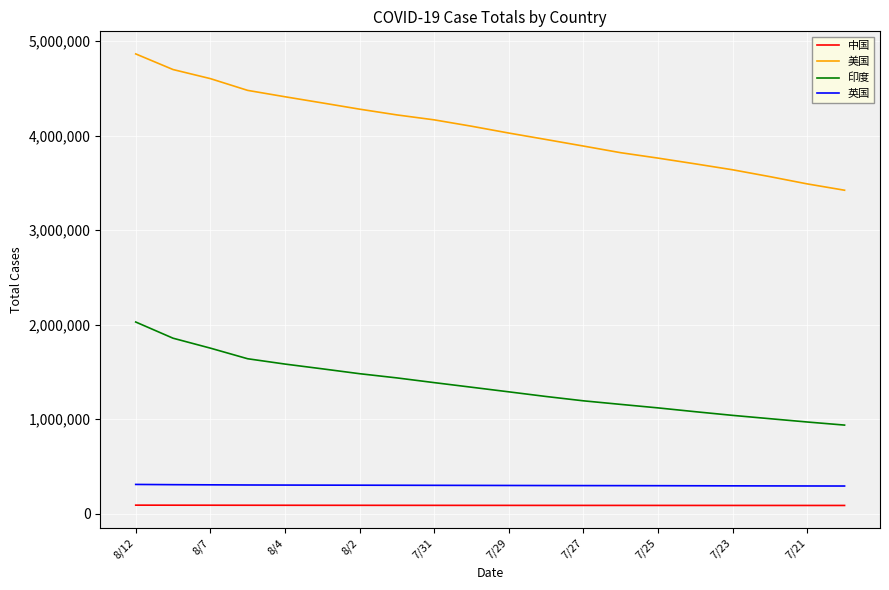

Which series has the largest total across all categories?

美国